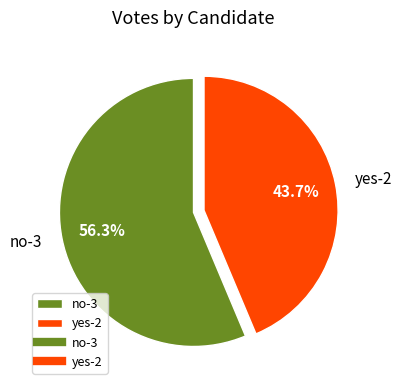

Which slice is the smallest?

yes-2